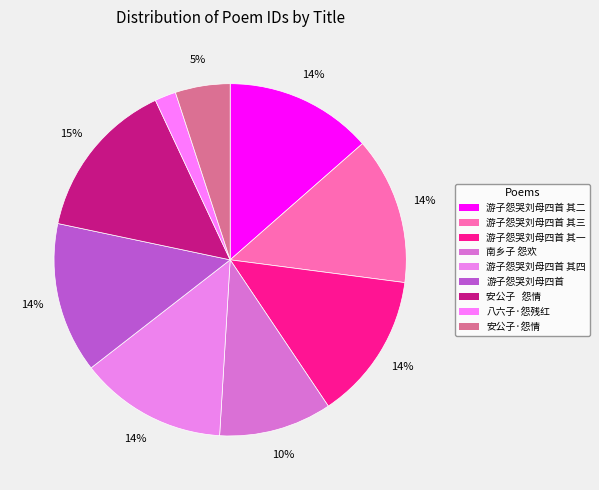

Count the number of slices in the pie.

9